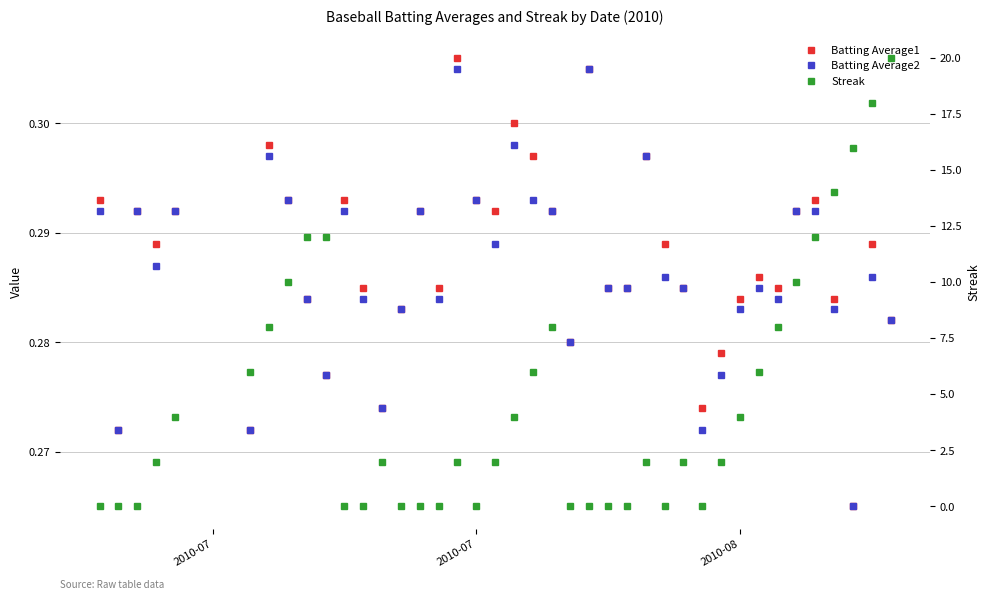

What is the average value of the Batting Average1 series?

0.3